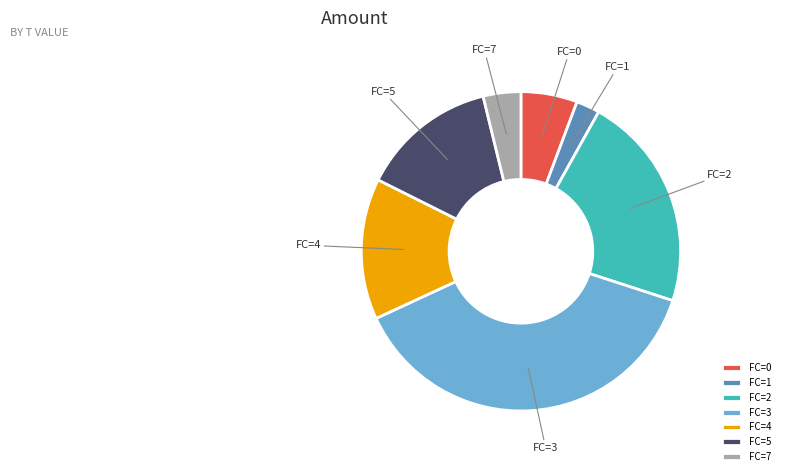

Is the sum of FC=7 and FC=5 greater than half?

No